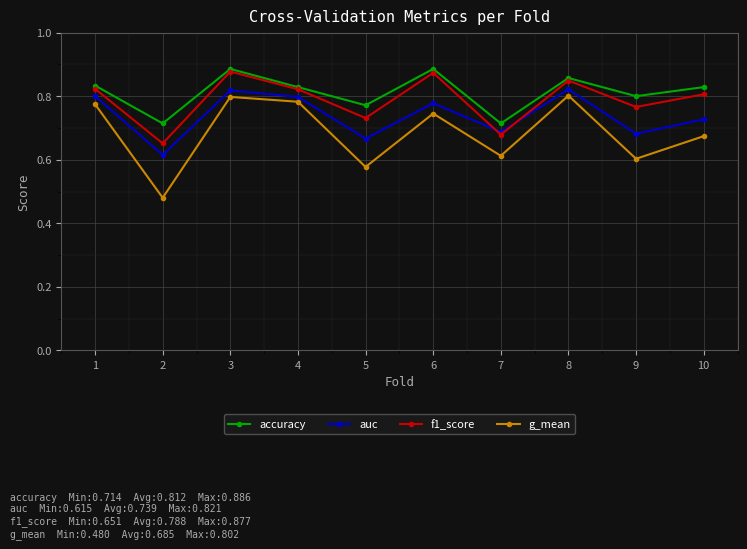

What is the sum of the f1_score values at 1 and 9?

1.6